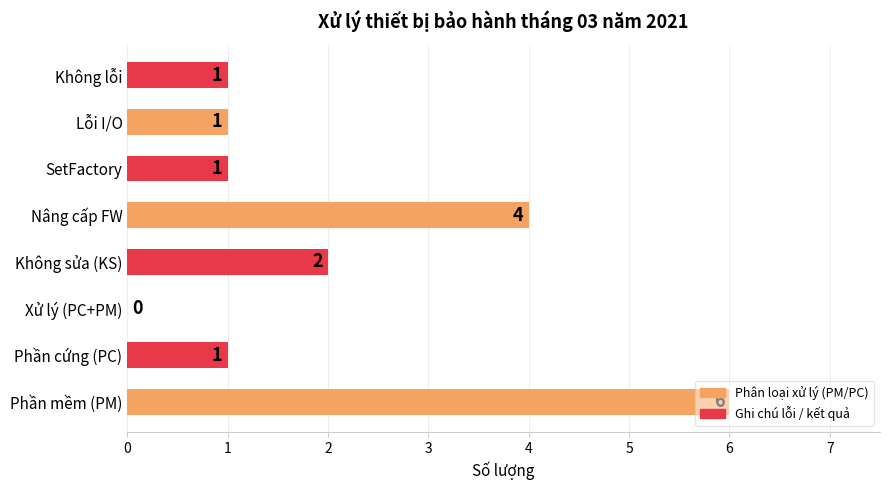

The value at Không lỗi is 1. True or false?

True